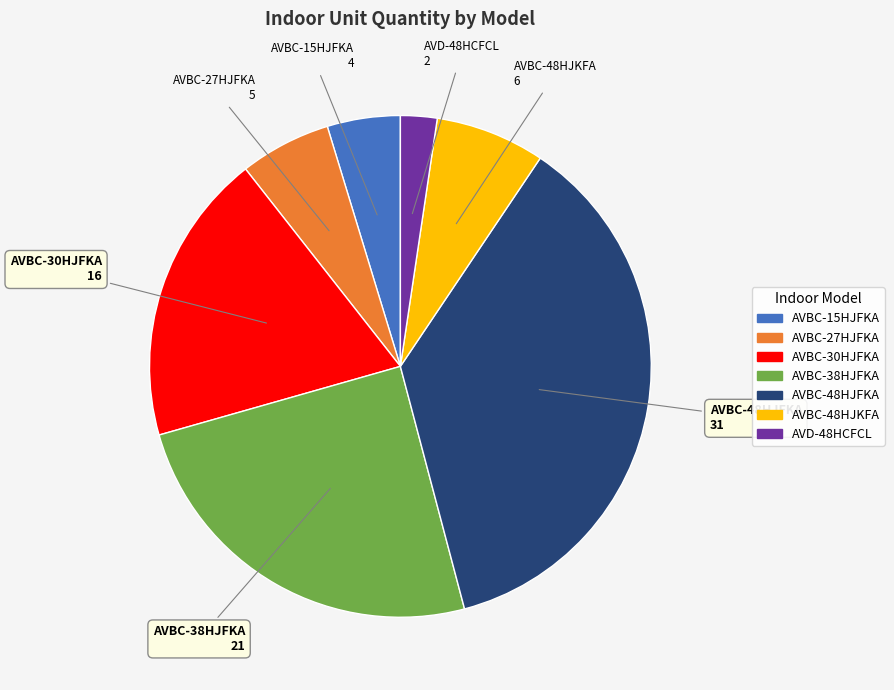

Is the sum of AVBC-15HJFKA and AVBC-38HJFKA greater than half?

No